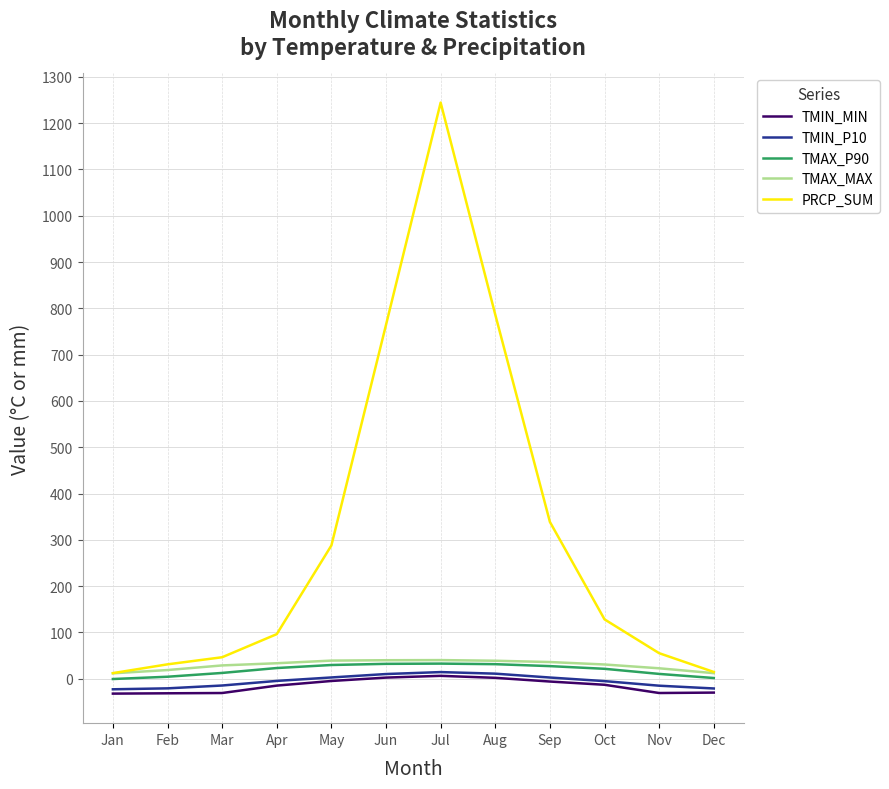

True or false: TMIN_MIN and TMAX_P90 cross at least once.

False